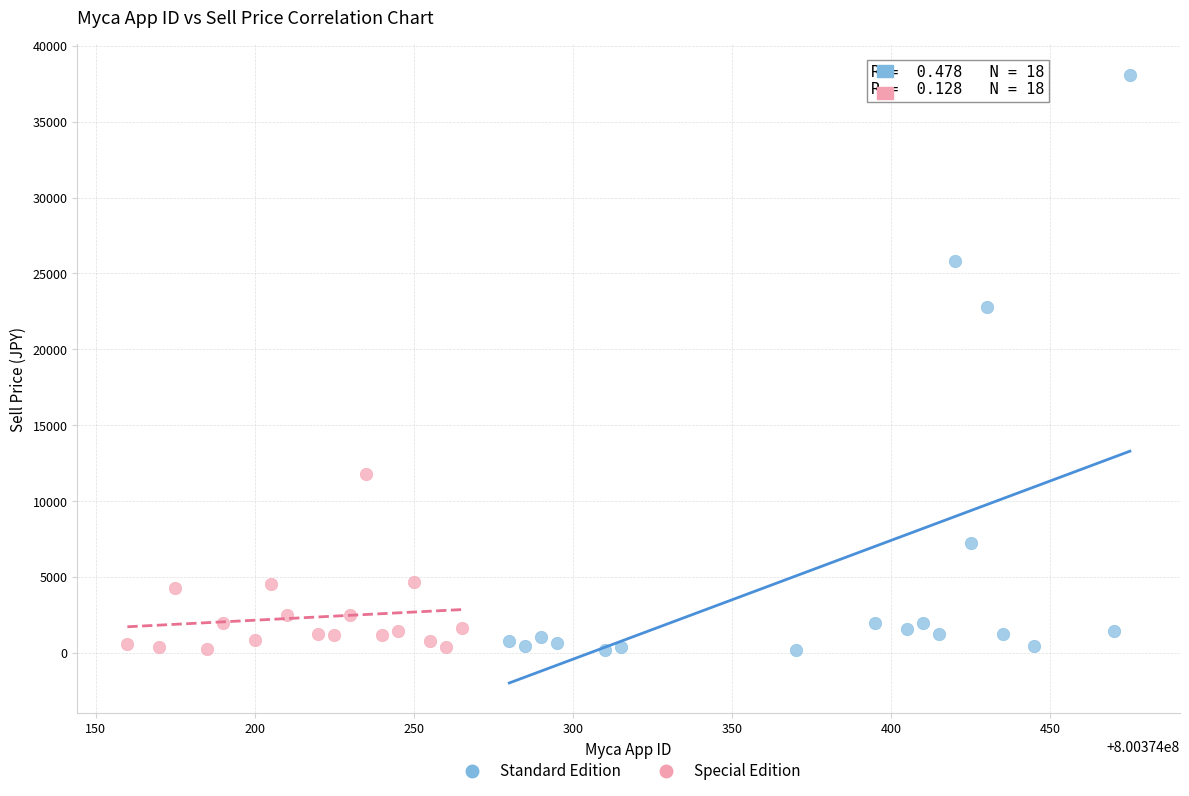

Which series contains the highest Y value?

Standard Edition